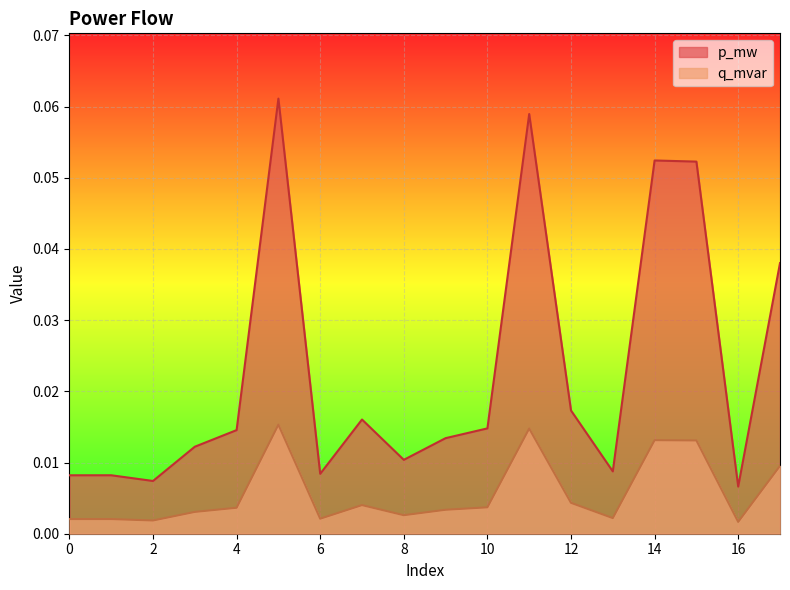

Reading right to left, transcribe all the data shown in this chart.

p_mw: 0.0	0.0	0.1	0.1	0.0	0.0	0.1	0.0	0.0	0.0	0.0	0.0	0.1	0.0	0.0	0.0	0.0	0.0
q_mvar: 0.0	0.0	0.0	0.0	0.0	0.0	0.0	0.0	0.0	0.0	0.0	0.0	0.0	0.0	0.0	0.0	0.0	0.0